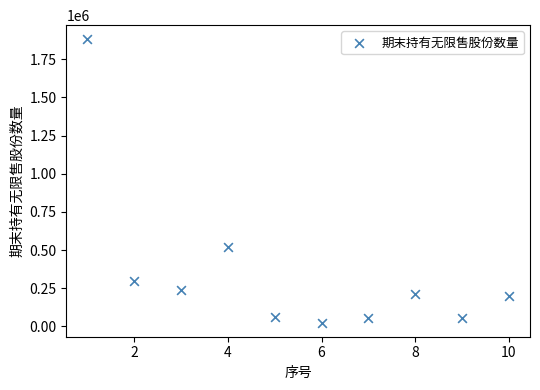

What Y value in the scatter plot is closest to 953122?

518760